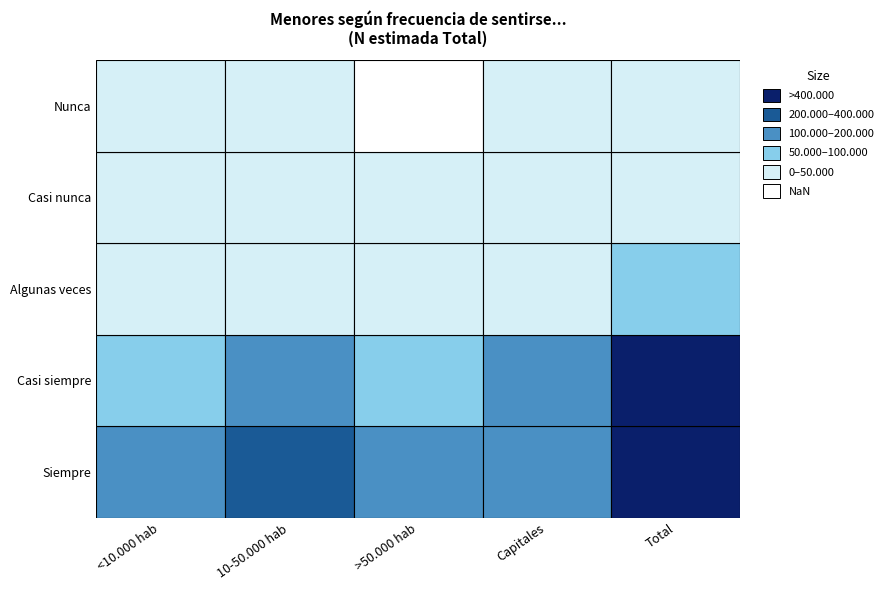

Rank the categories by >50.000 hab value from lowest to highest.

Nunca, Casi nunca, Algunas veces, Casi siempre, Siempre